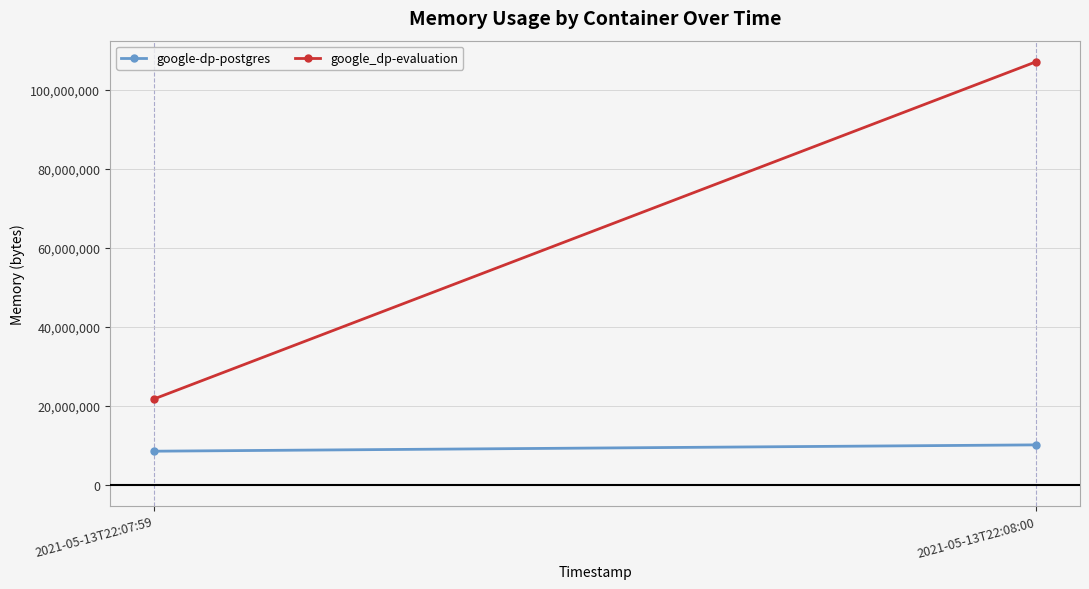

The google_dp-evaluation series shows 21716992 at 2021-05-13T22:07:59. True or false?

True